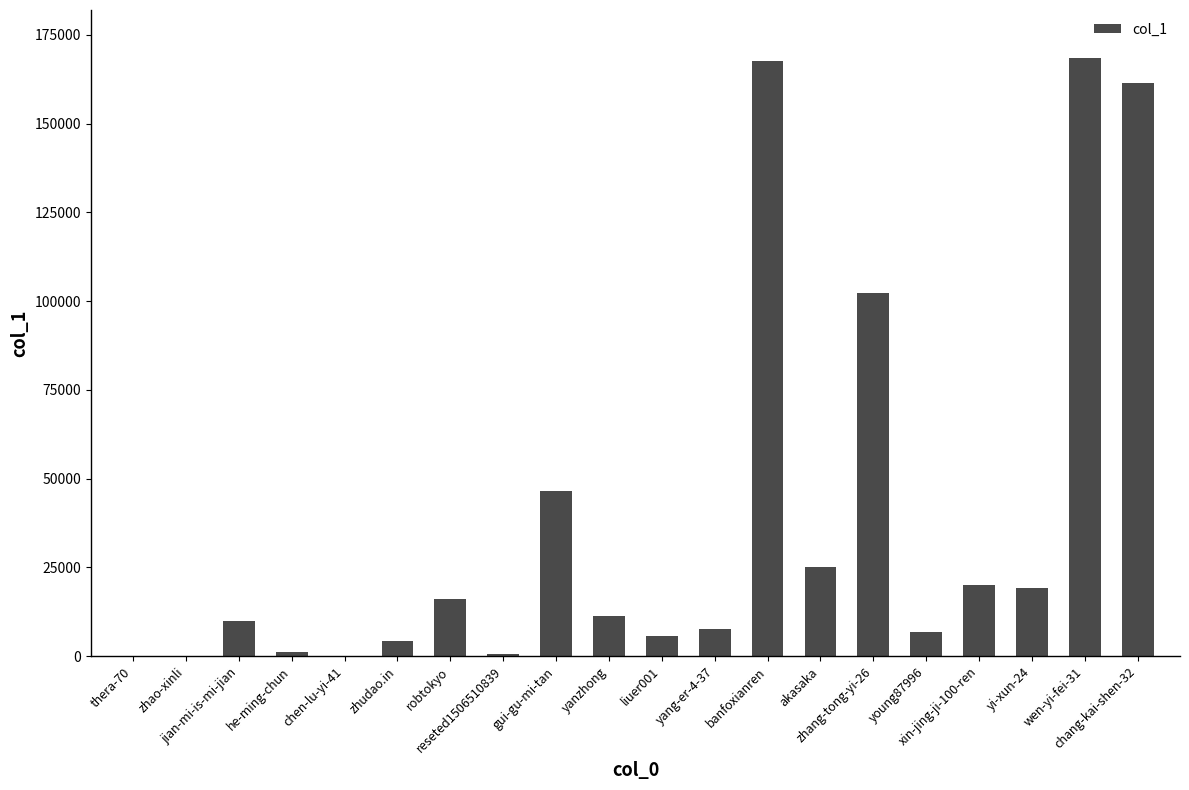

Where is the data nearest to the value 84263?

zhang-tong-yi-26